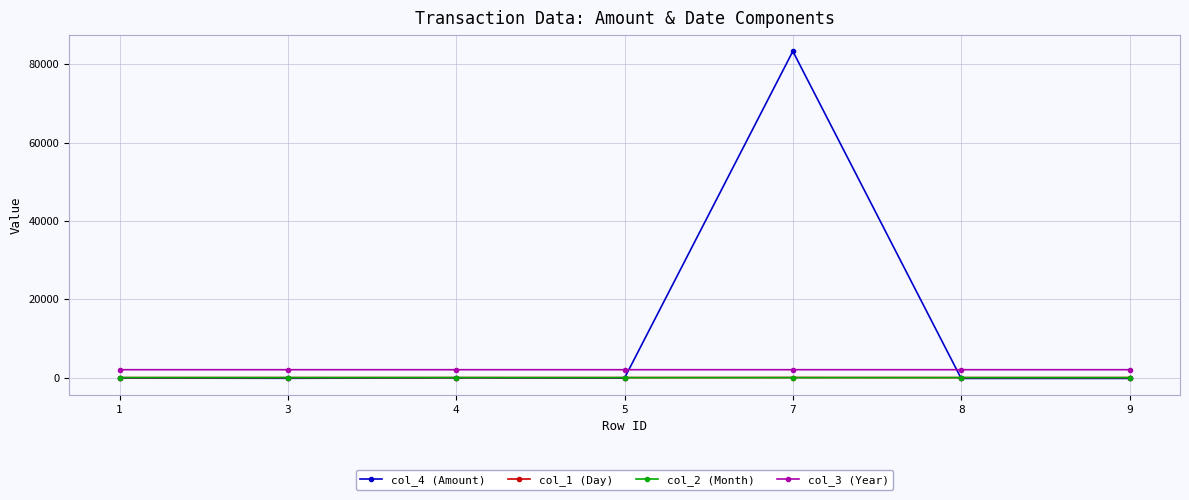

Which series has the largest range (max minus min)?

col_4 (Amount)